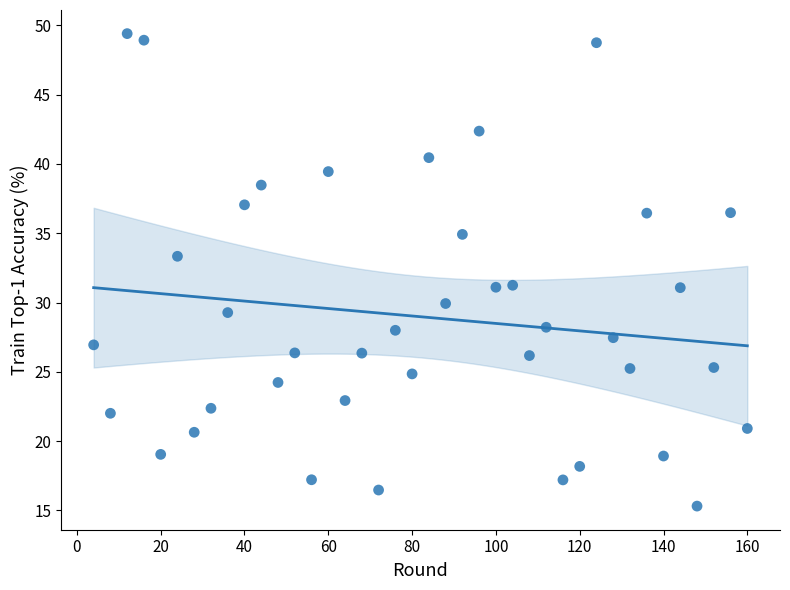

What is the range of Y values (max minus min)?

34.1